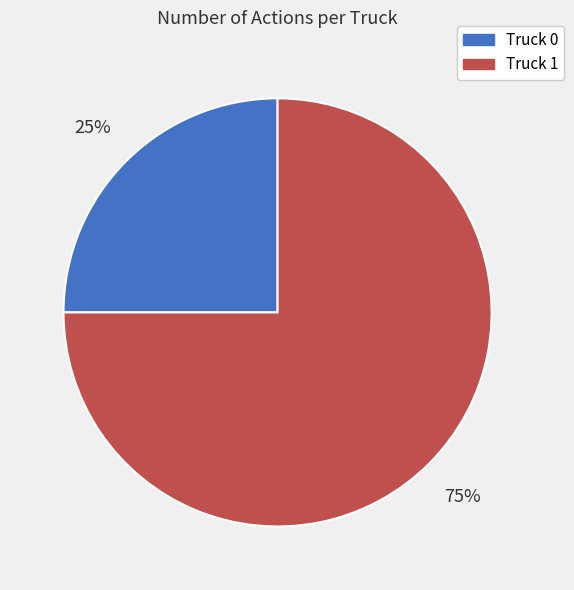

What is the smallest slice in the pie chart?

Truck 0